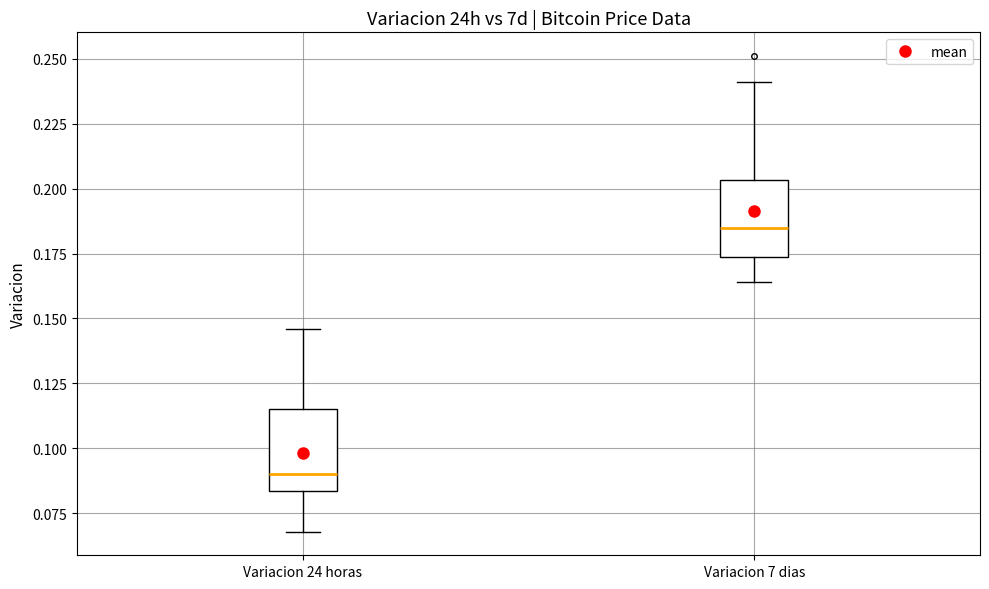

Where is the upper edge of the box for Variacion 24 horas on the y-axis? The values are not printed on the chart, so give them approximately, as read against the axis.

0.115